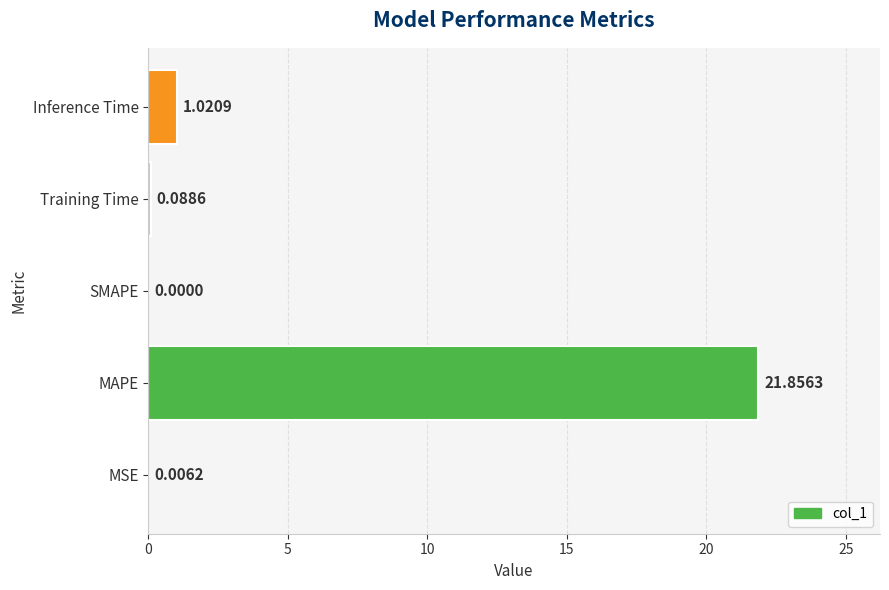

What is the sum of all values?

23.0